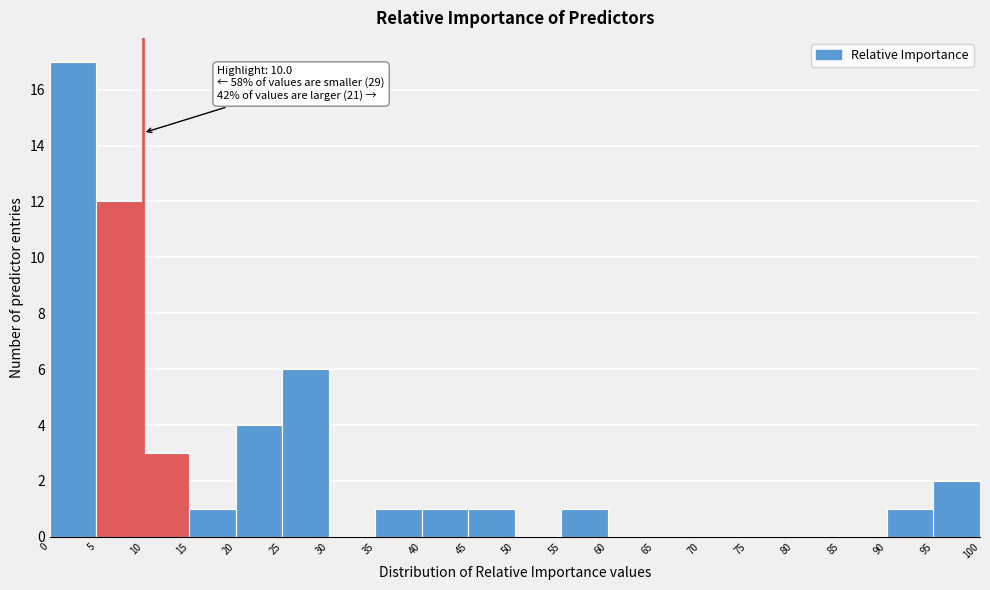

Which range on the x-axis has the tallest bar?

0 to 5